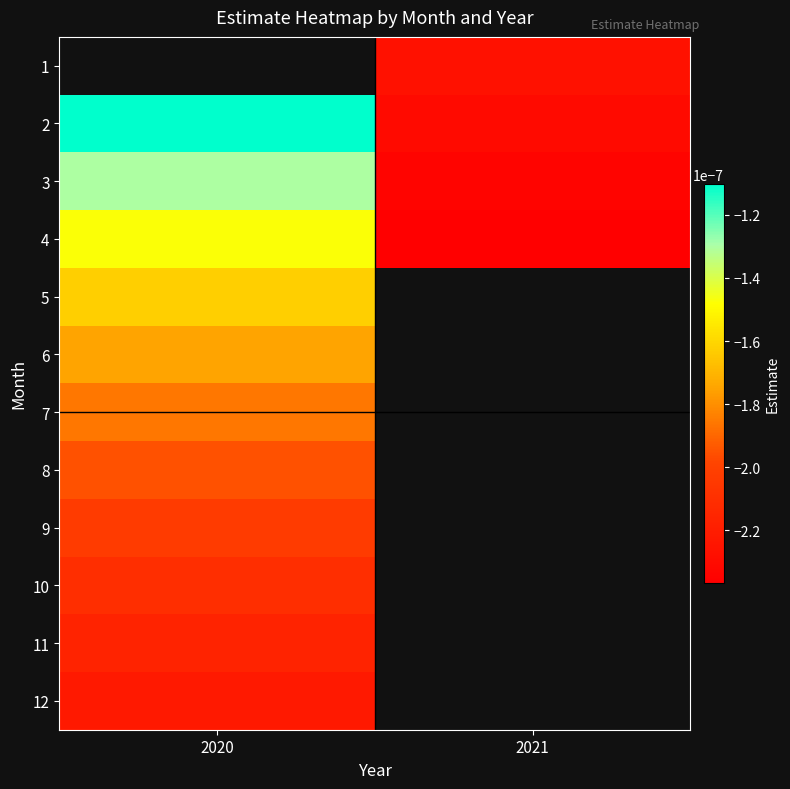

Which label corresponds to the smallest value in the chart?

2021